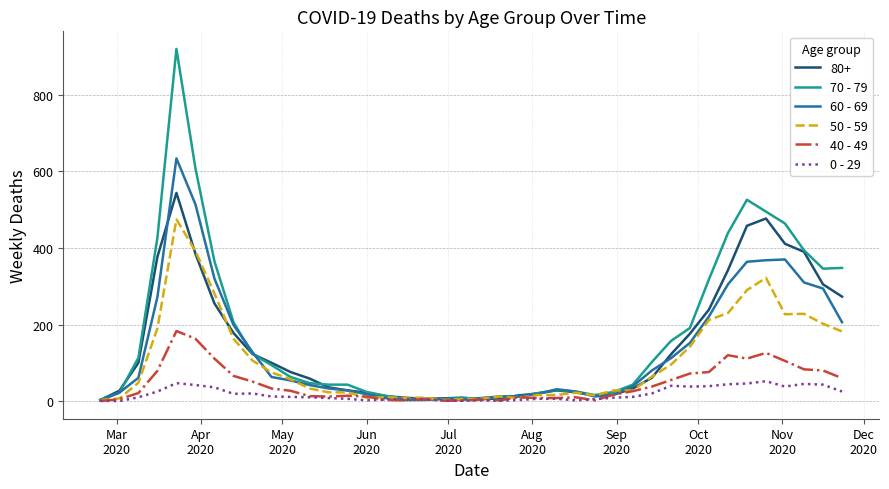

List the series in order of their peak value, highest first.

70 - 79, 60 - 69, 80+, 50 - 59, 40 - 49, 0 - 29